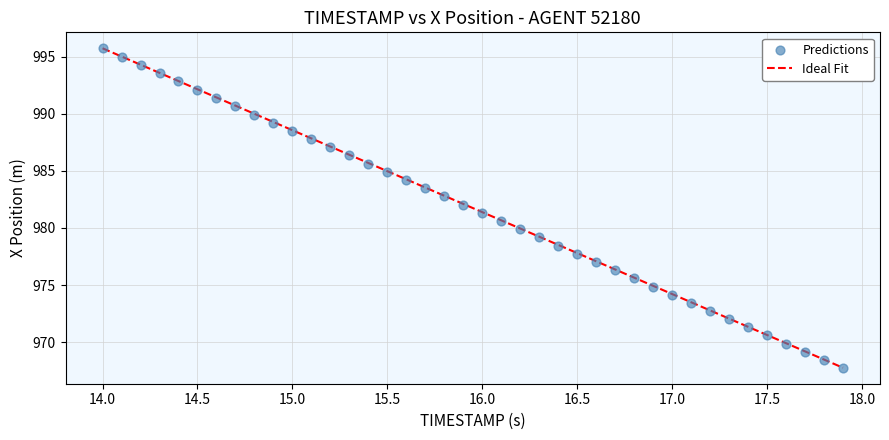

What is the range of X values (max minus min)?

3.9